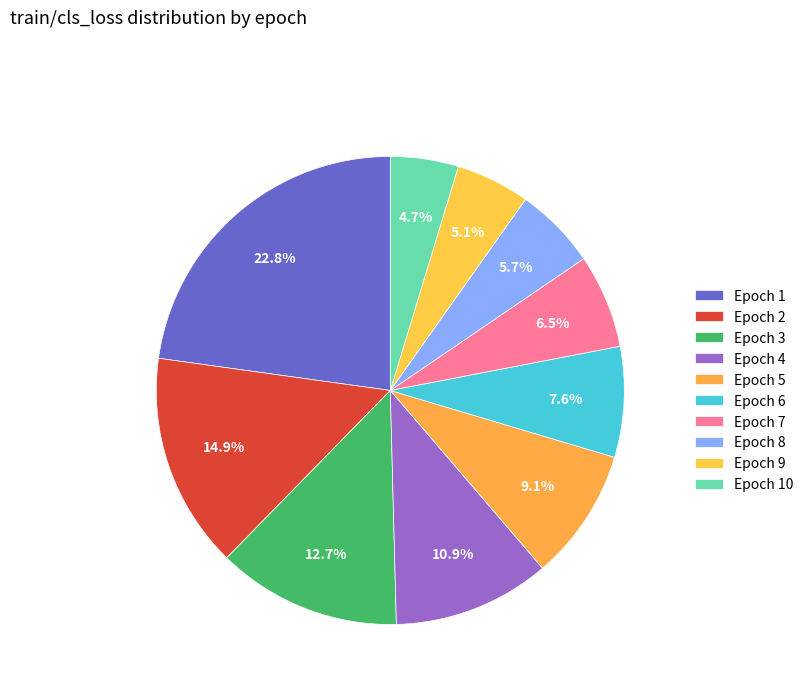

How many slices are in this pie chart?

10